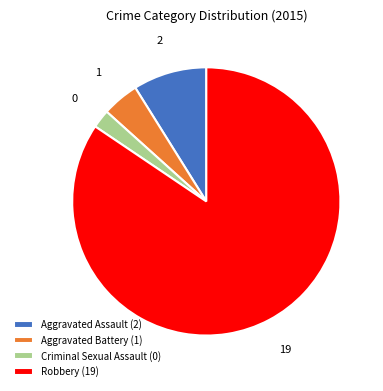

The Robbery slice represents 72% of the pie. True or false?

False